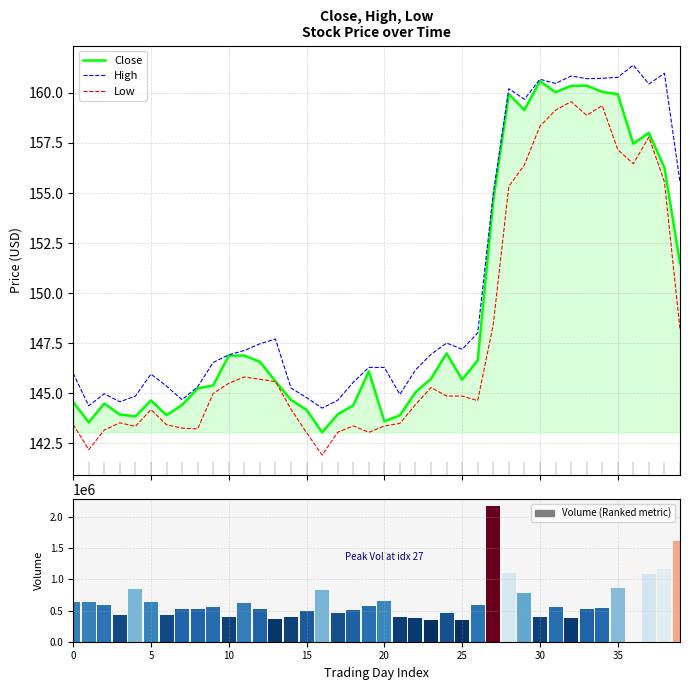

What is the difference between the maximum and minimum values in the Low series?

17.6